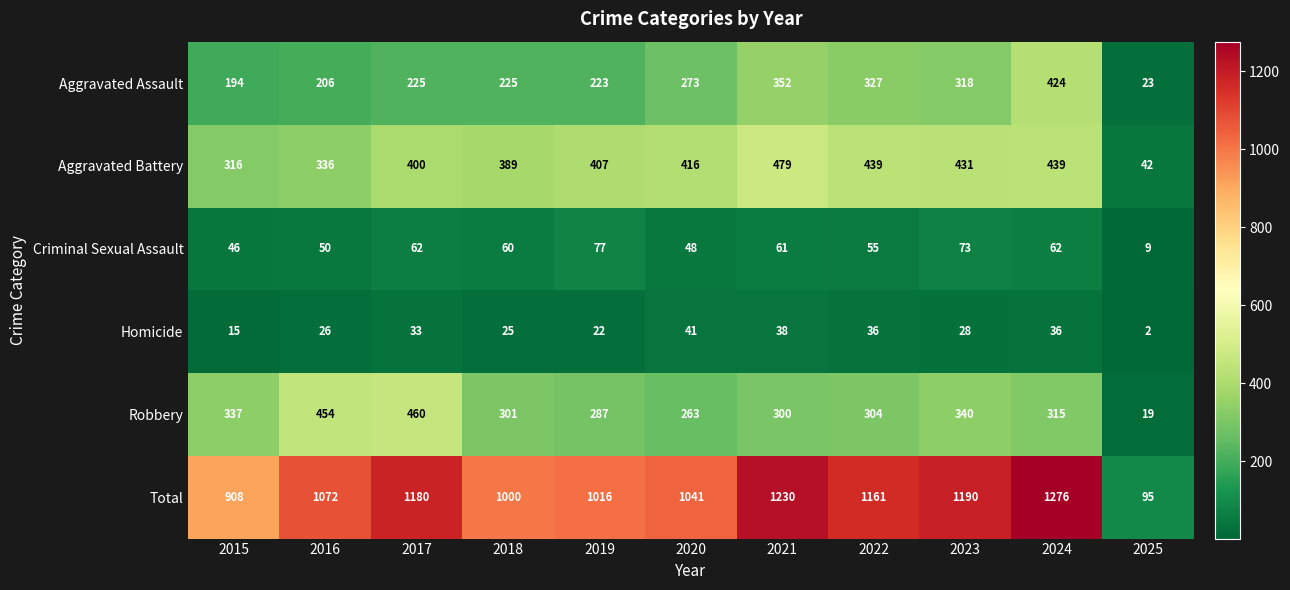

At how many categories does at least one series exceed 599?

10